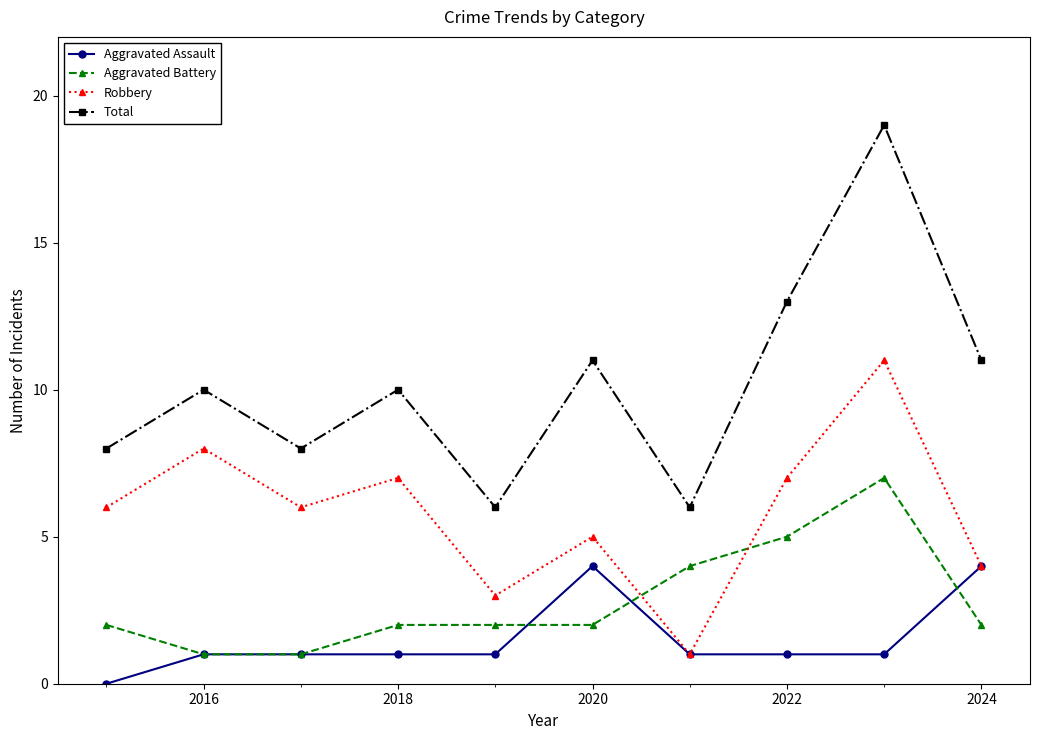

Which series has the largest total across all categories?

Total